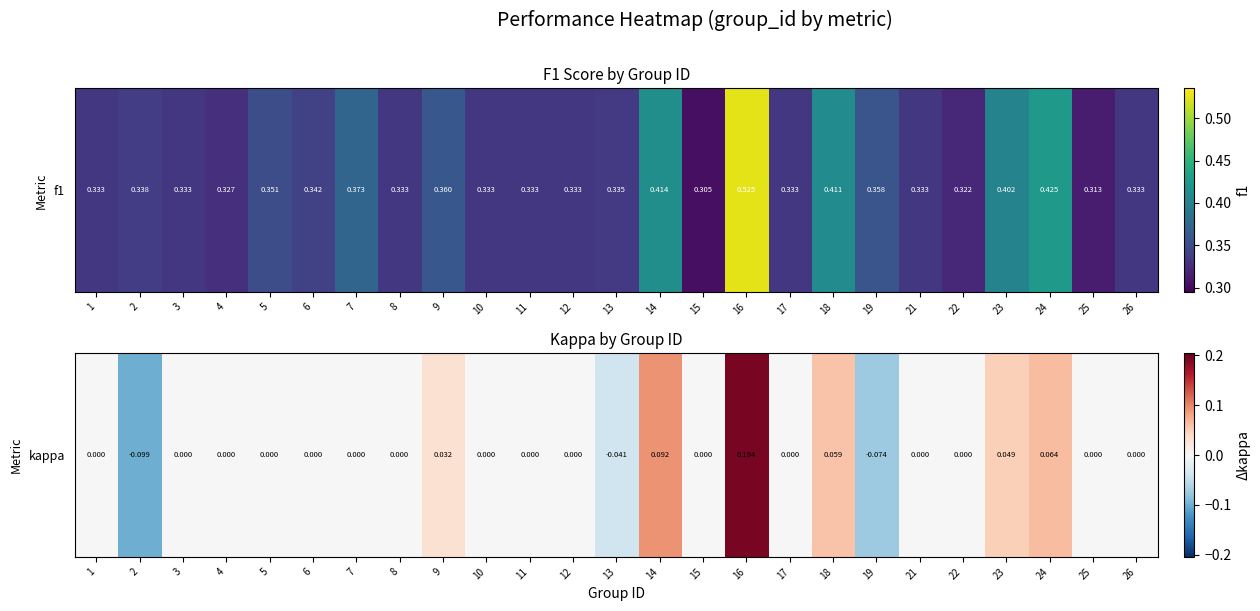

The value at 19 is -0.1. True or false?

True